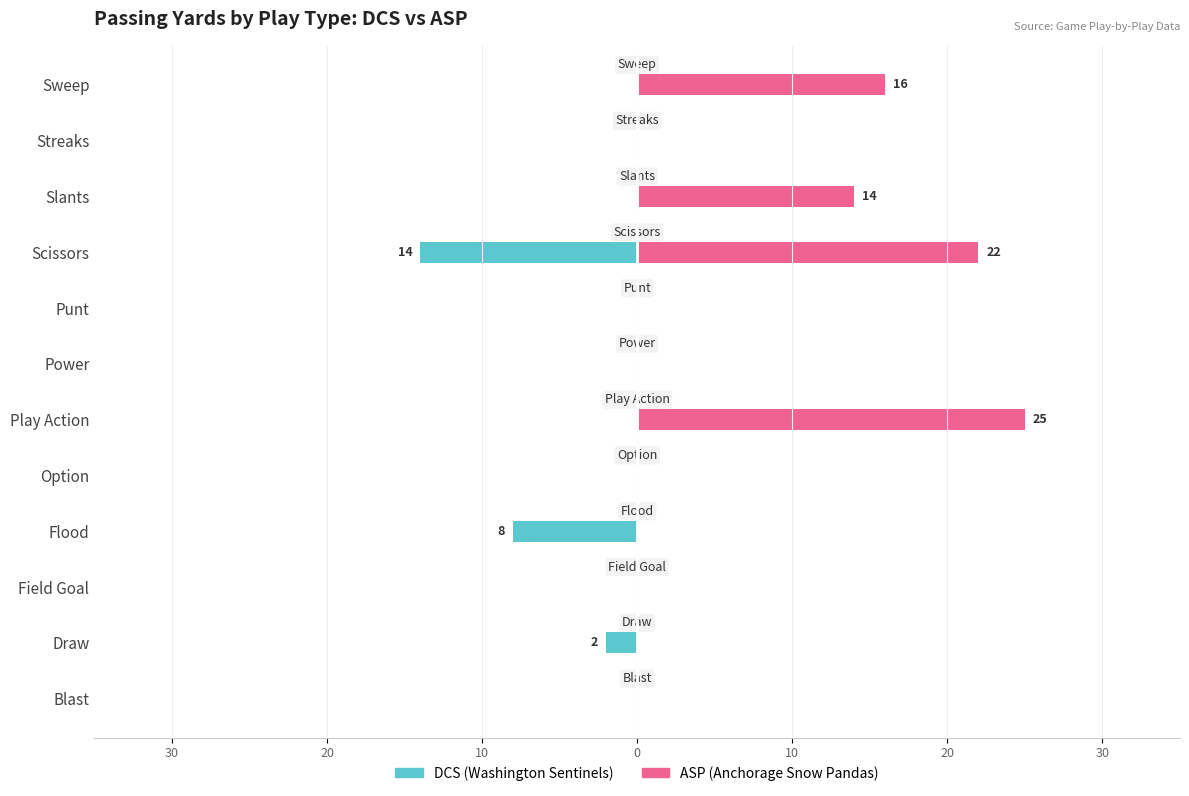

List the series in order of their overall mean, lowest first.

DCS (Washington Sentinels), ASP (Anchorage Snow Pandas)